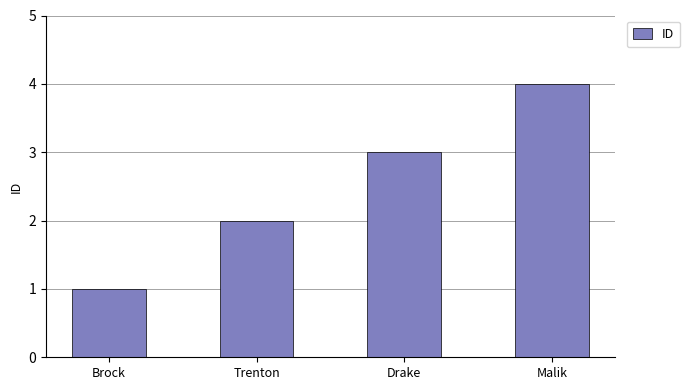

Reading left to right, extract all data points from this chart.

Brock=1	Trenton=2	Drake=3	Malik=4